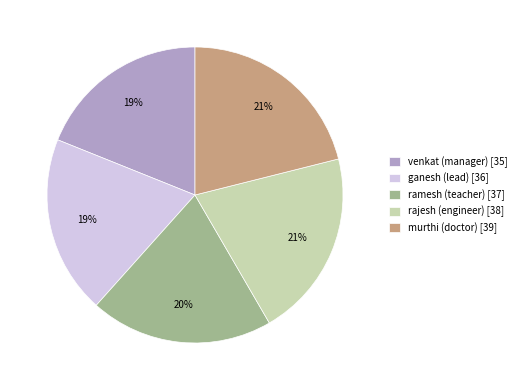

Do murthi (doctor) and rajesh (engineer) together represent more than half of the pie?

No